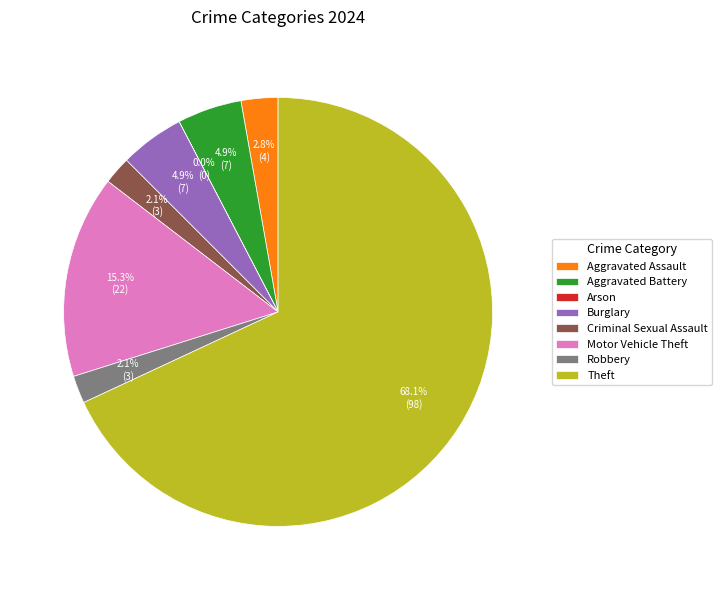

What is the largest slice in the pie chart?

Theft